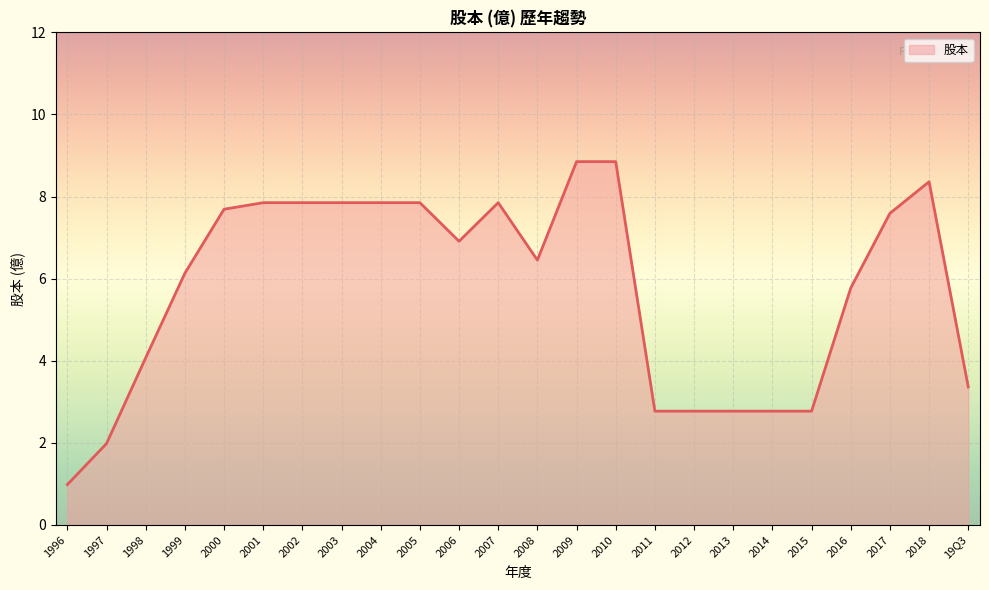

Between 2012 and 1999, which is larger?

1999